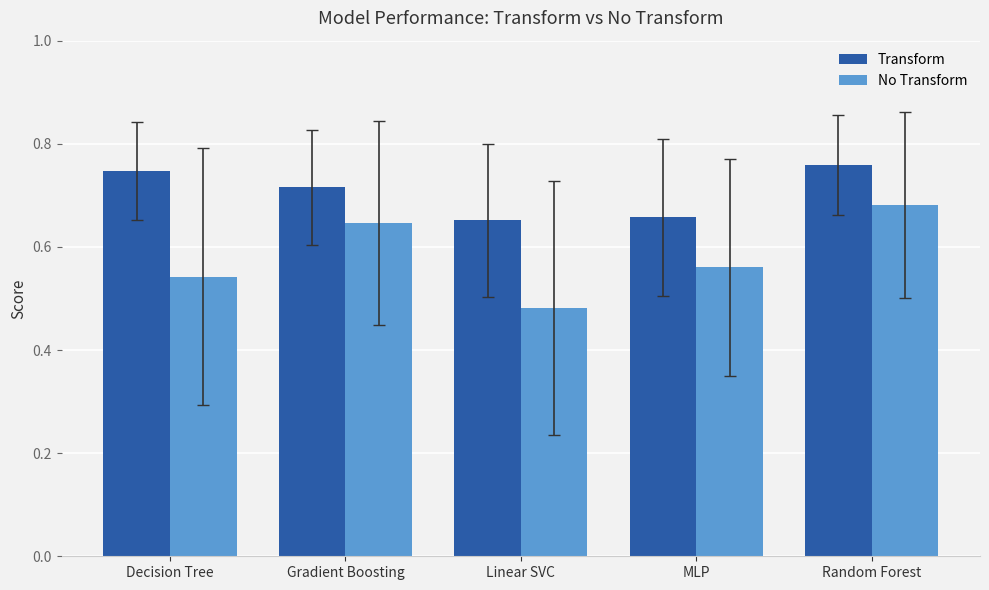

At which category does the chart reach its minimum across all series?

Linear SVC